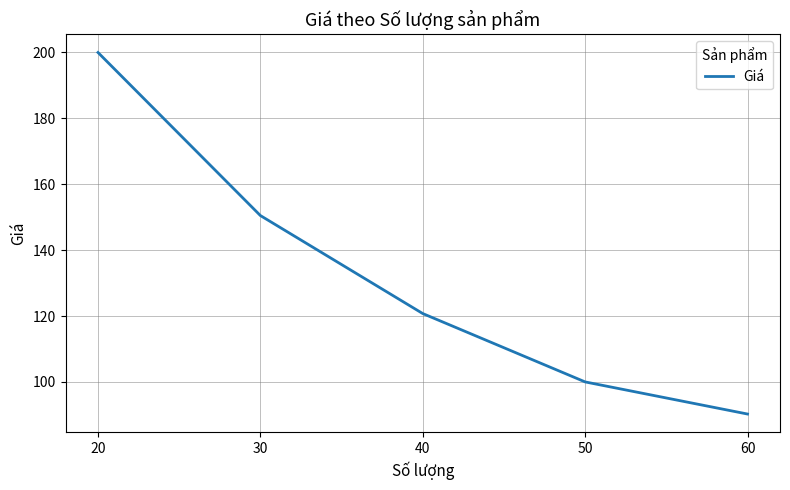

Between 20 and 30, which is larger?

20